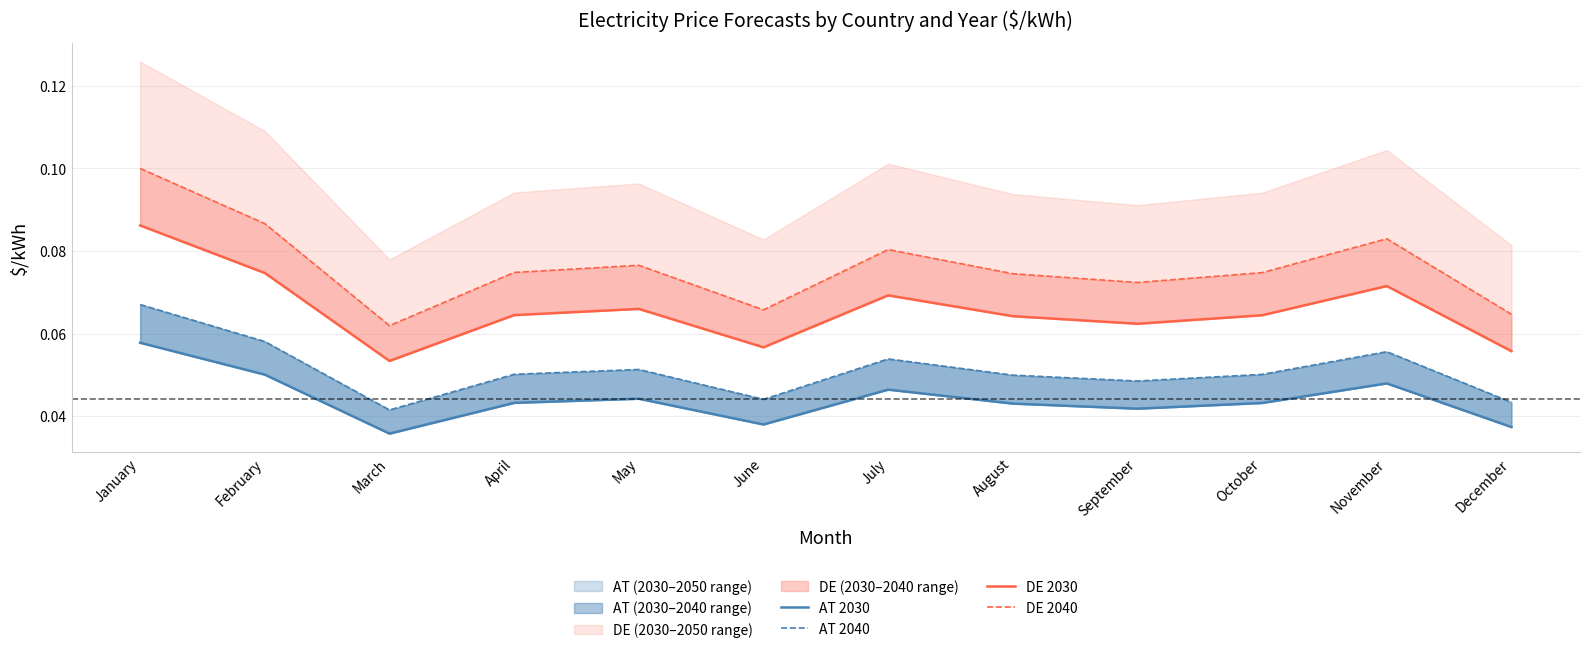

True or false: DE 2030 and AT 2030 cross at least once.

False